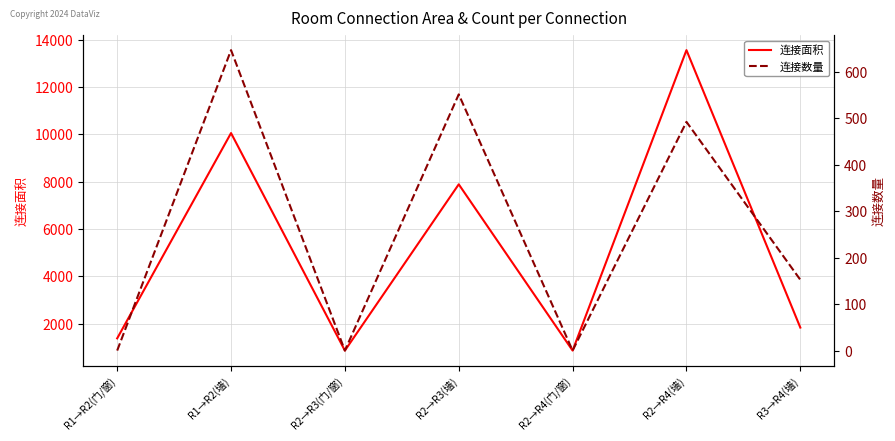

Does the chart display data point markers on the line(s)?

No